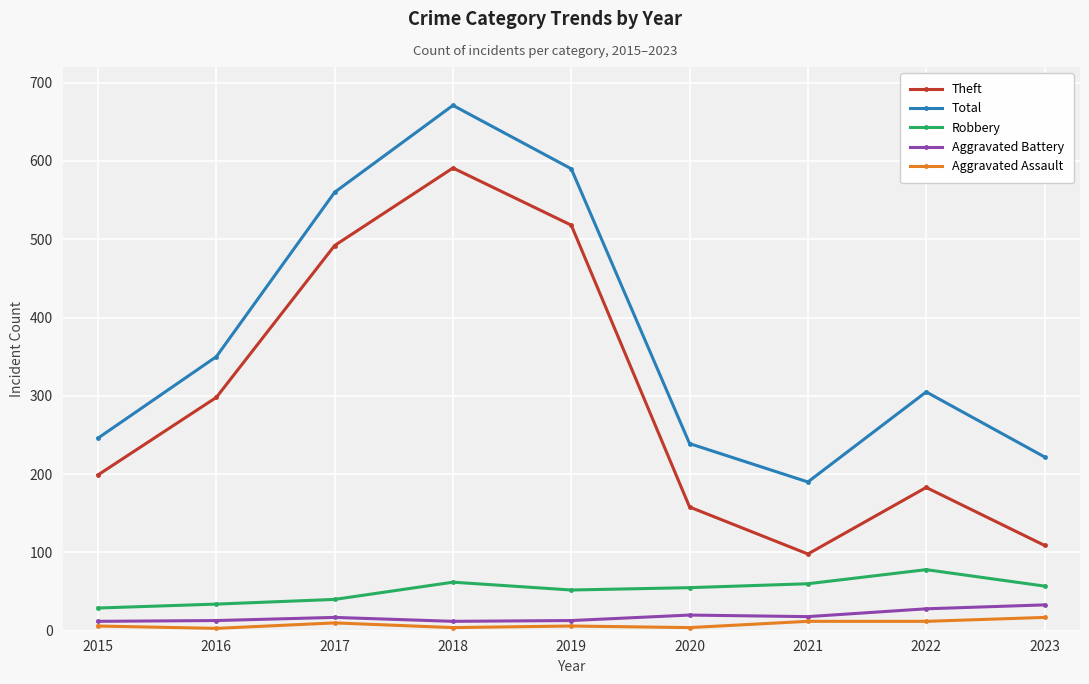

What is the spread (max minus min) of values at 2019?

584